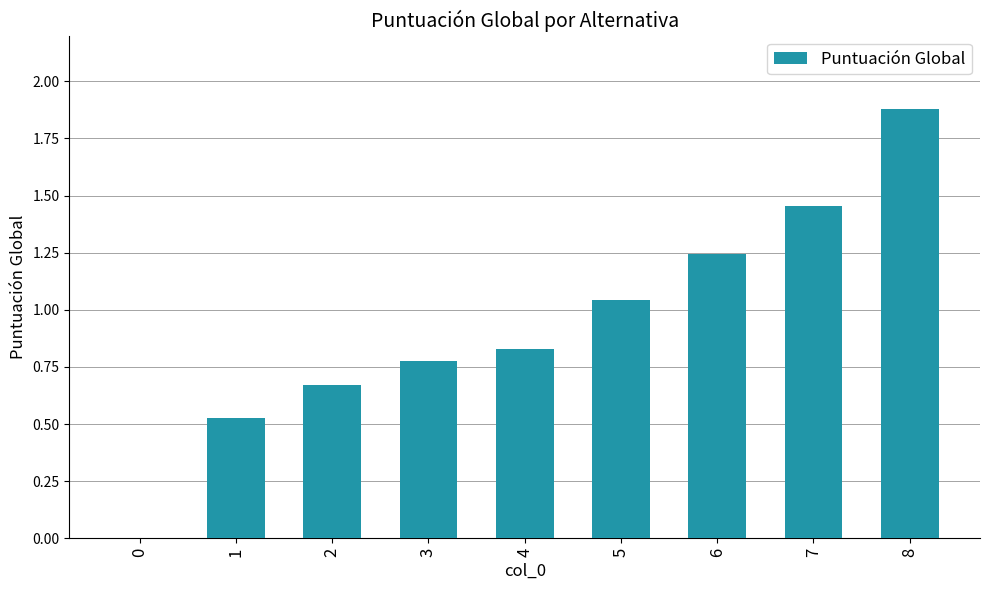

The chart shows a value of 0.9 at 2. True or false?

False